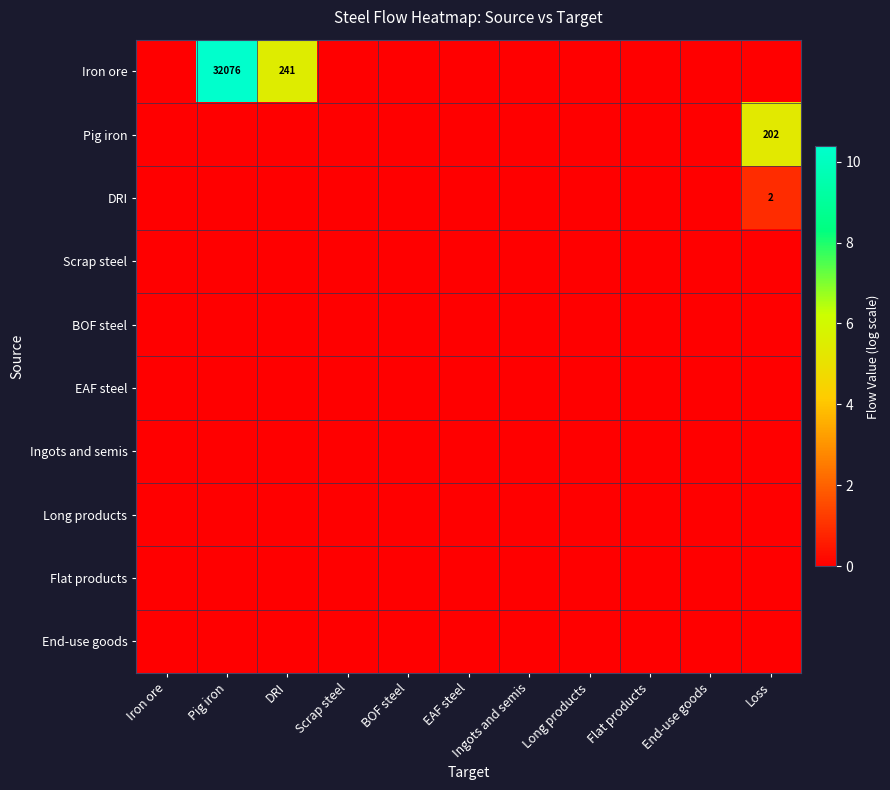

The value of DRI at Loss is 2. True or false?

True